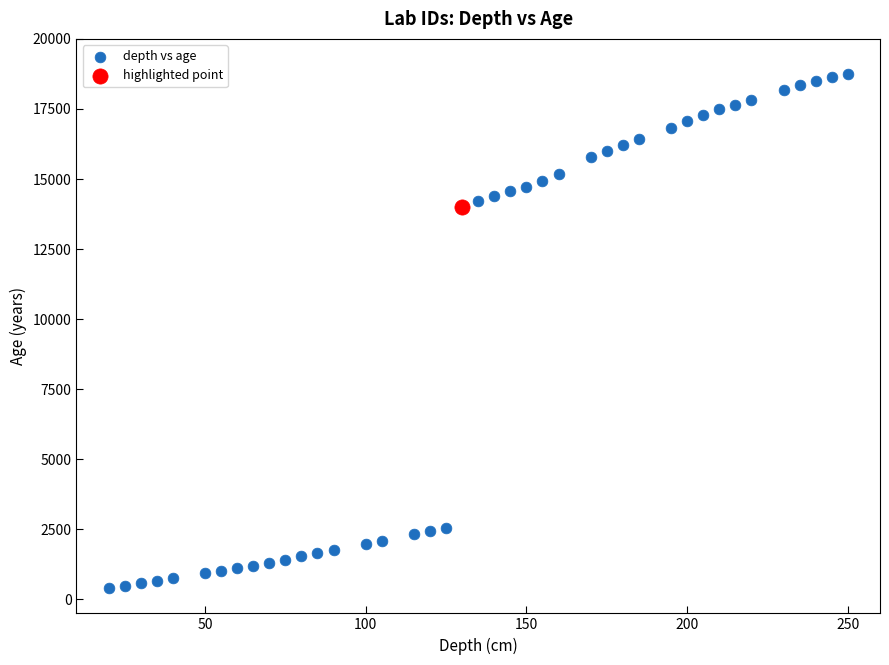

What are all the series names shown in the legend?

depth vs age, highlighted point